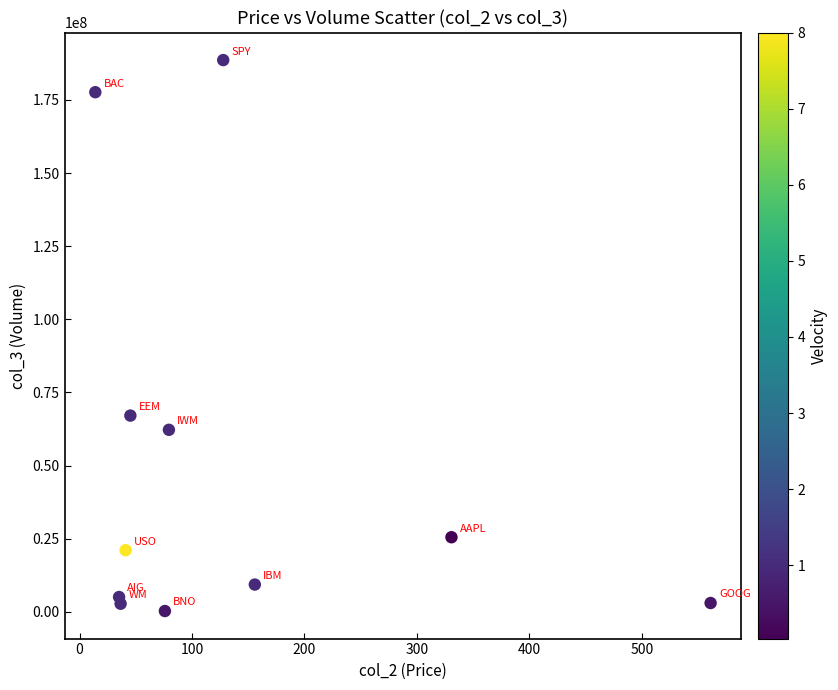

What is the range of Y values (max minus min)?

188360598